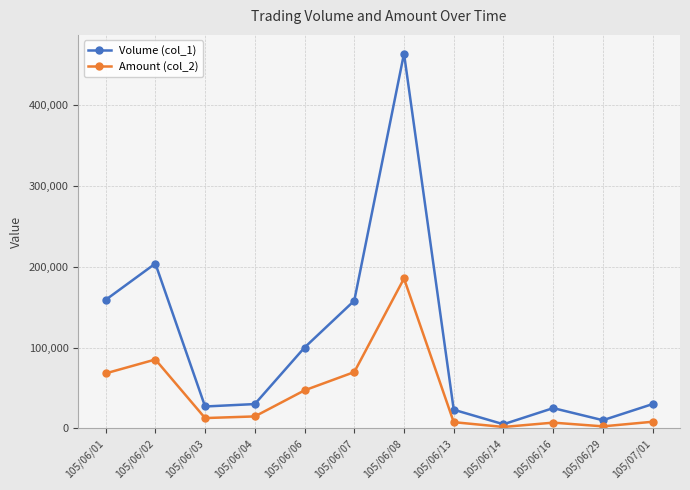

At which label does Amount (col_2) reach its peak?

105/06/08